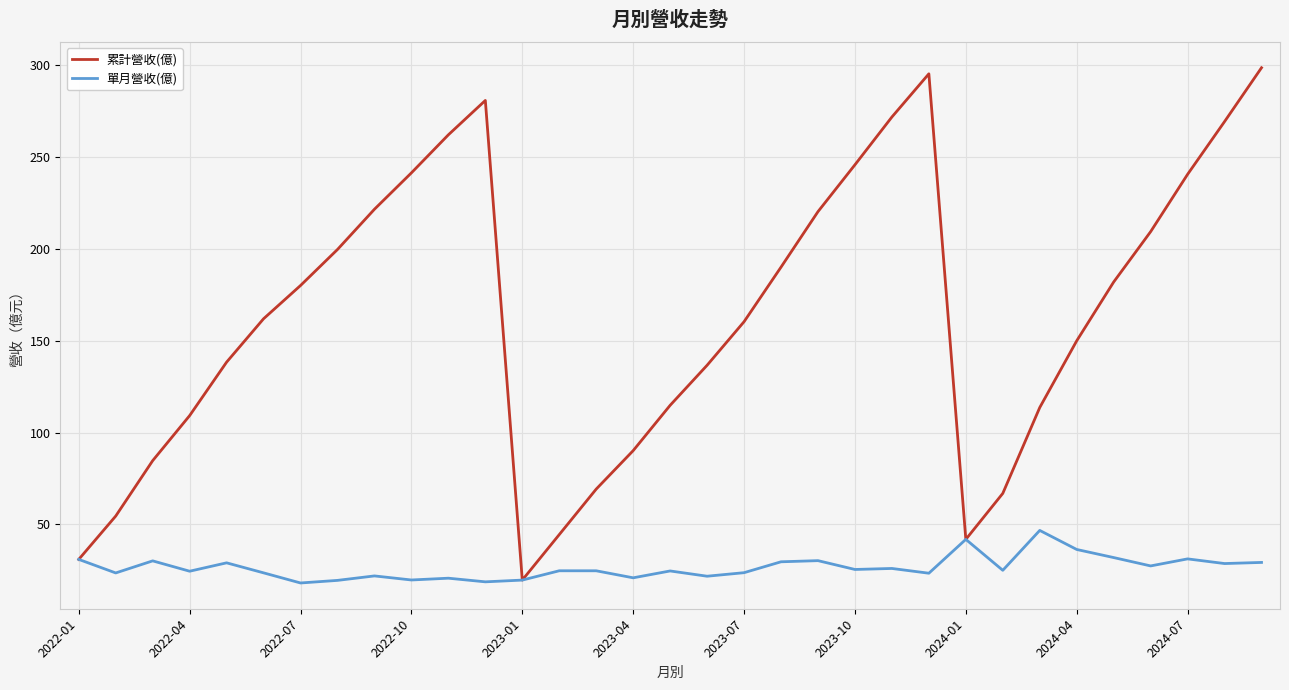

Rank the series by their average value, from highest to lowest.

累計營收(億), 單月營收(億)